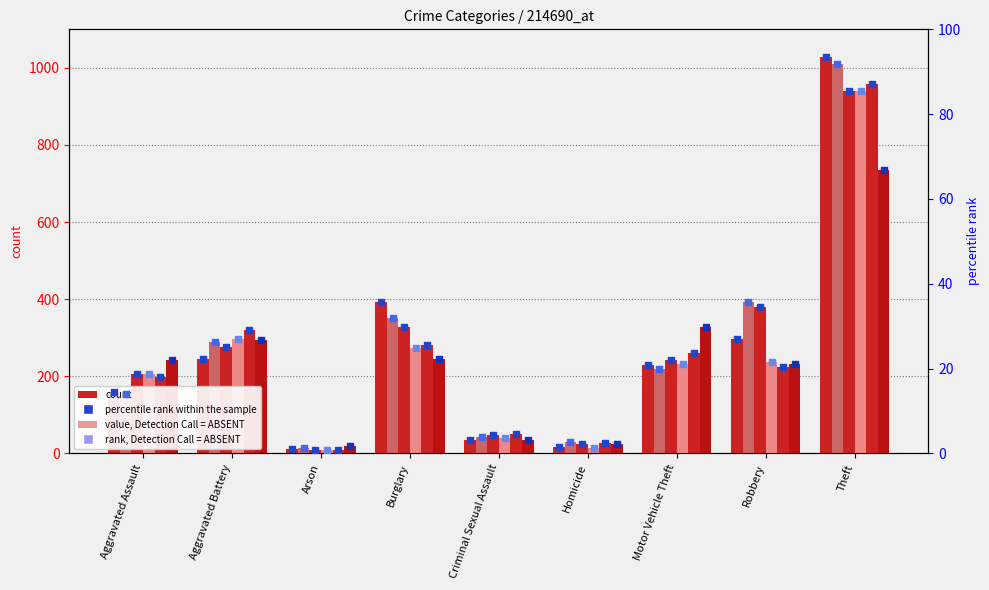

Is the value of 2019 at Motor Vehicle Theft greater than the value of 2015 at Criminal Sexual Assault?

Yes